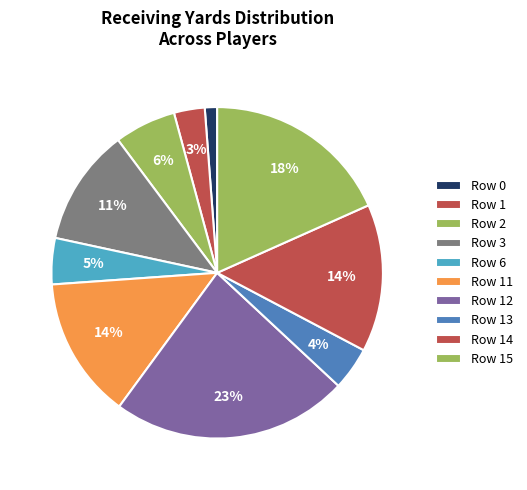

To the nearest percent, what percentage of the pie is Row 3?

11%